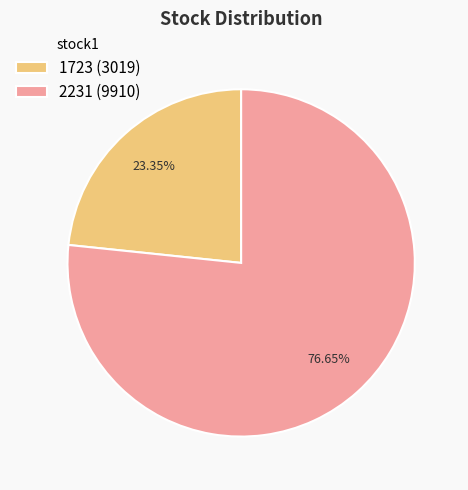

True or false: 1723 accounts for 9% of the total.

False